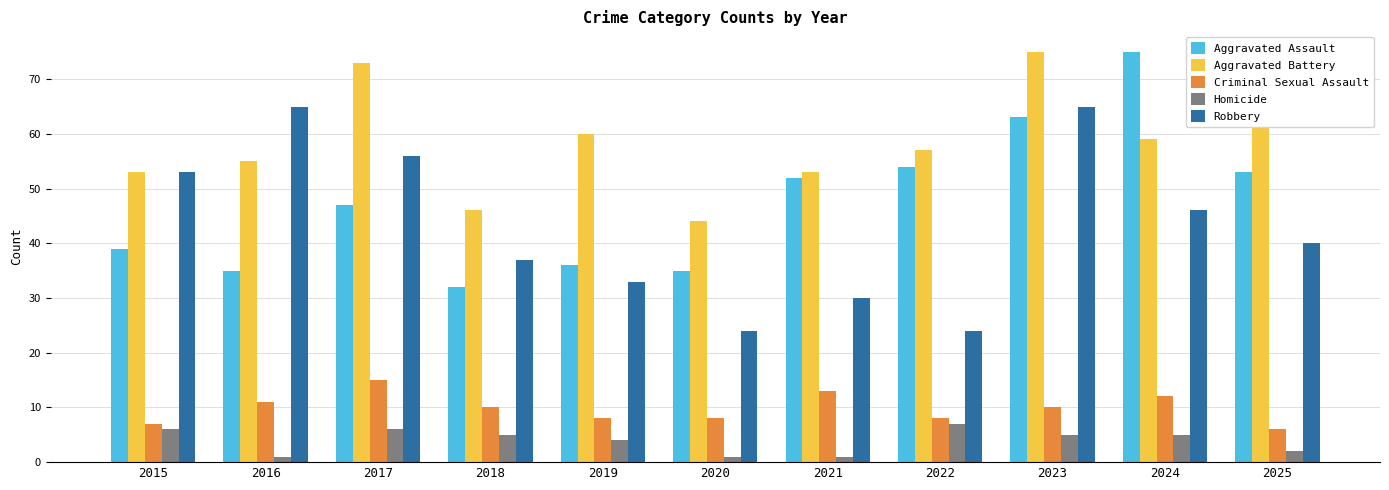

At how many categories does at least one series exceed 36?

11